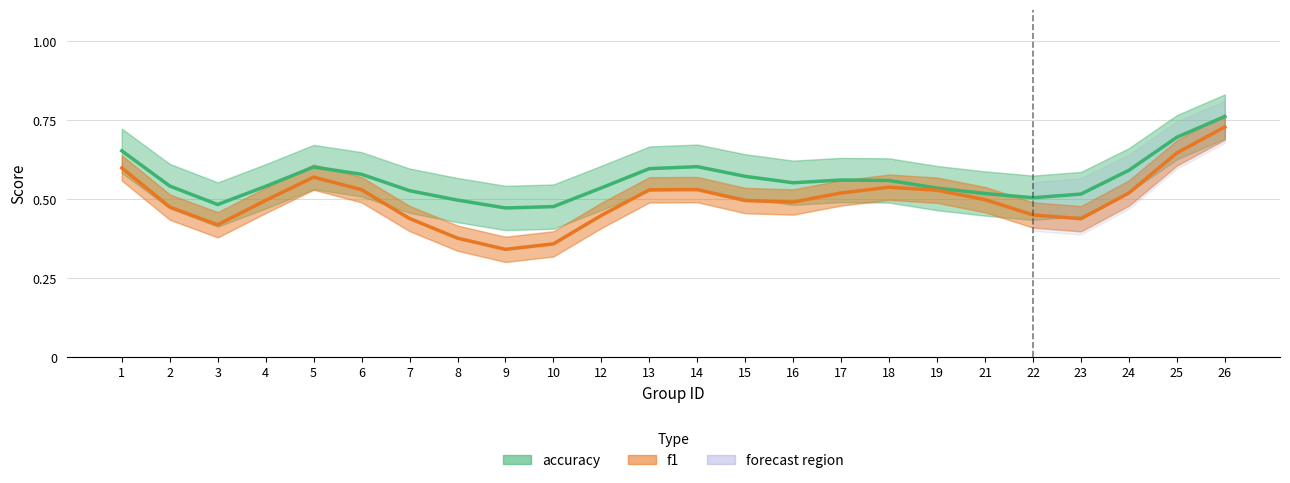

At which category does the chart reach its peak across all series?

26